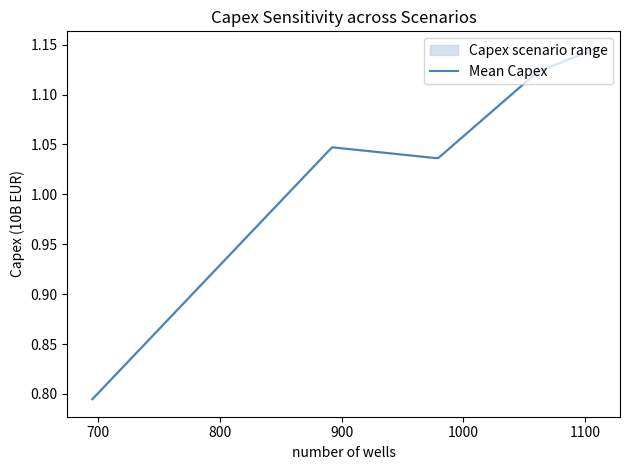

Is it true that Capex_S6 equals 1.9 at platform_NOO1?

False